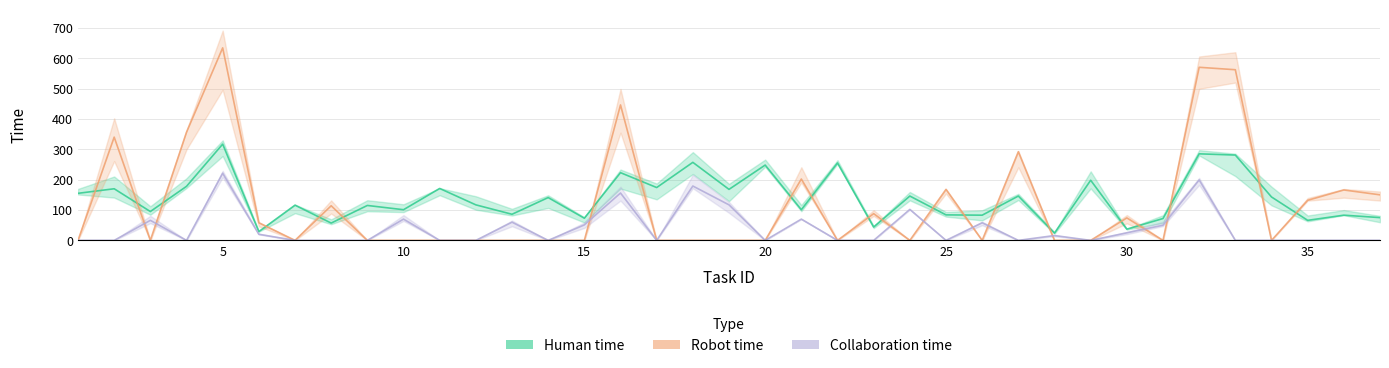

True or false: Collaboration time and Human time cross at least once.

False